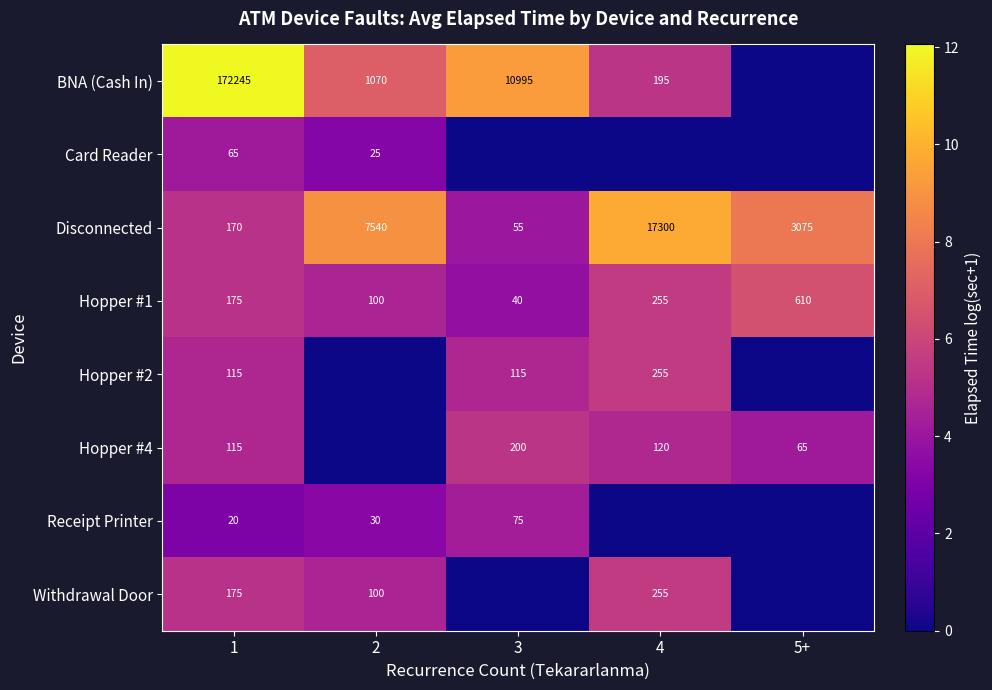

What is the greatest value displayed?

12.1